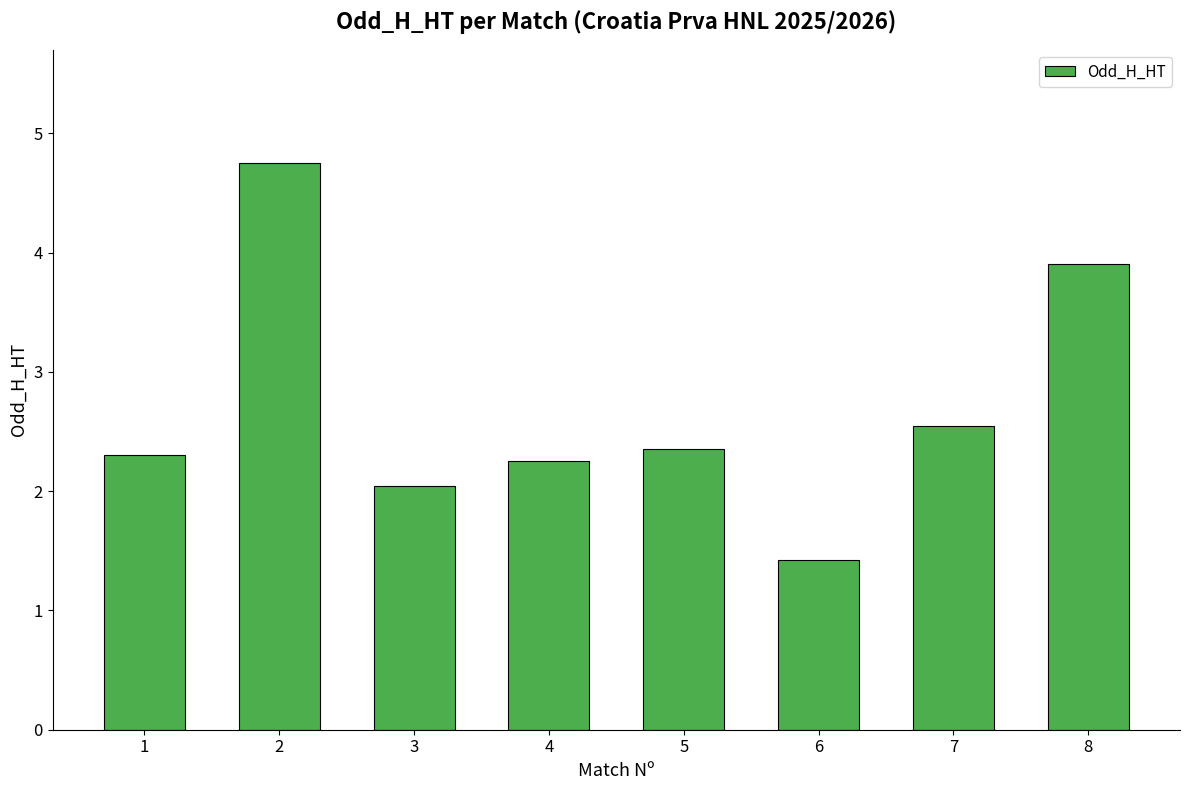

Where is the data nearest to the value 3?

7